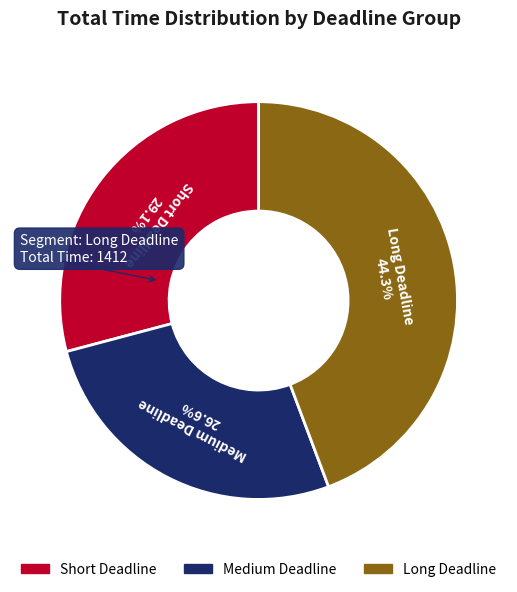

To the nearest percent, what is the average slice percentage?

33%